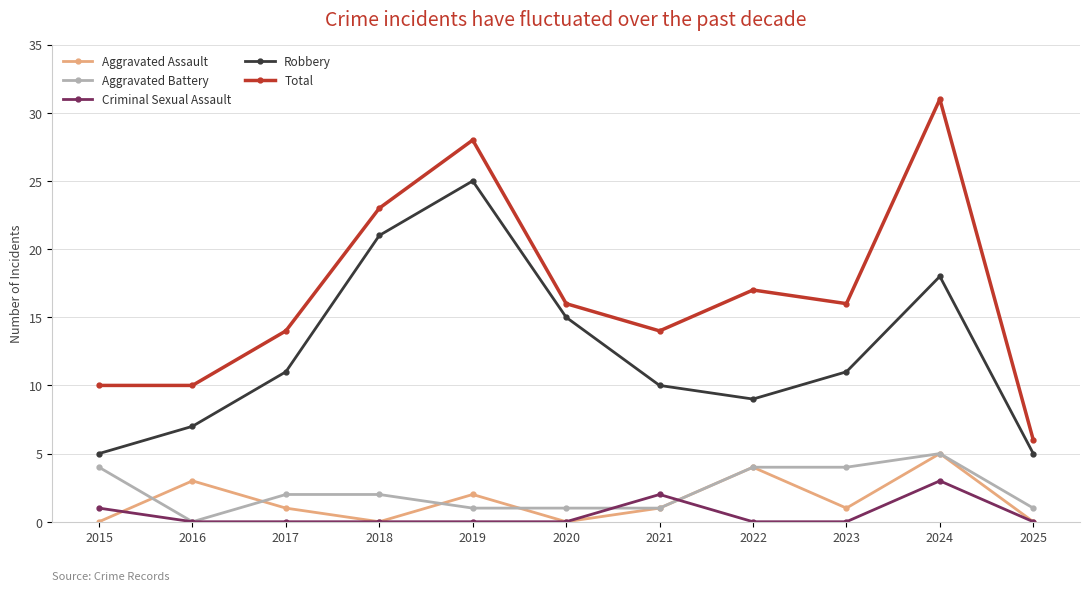

What is the difference between the maximum and second lowest values in the Aggravated Assault series?

5